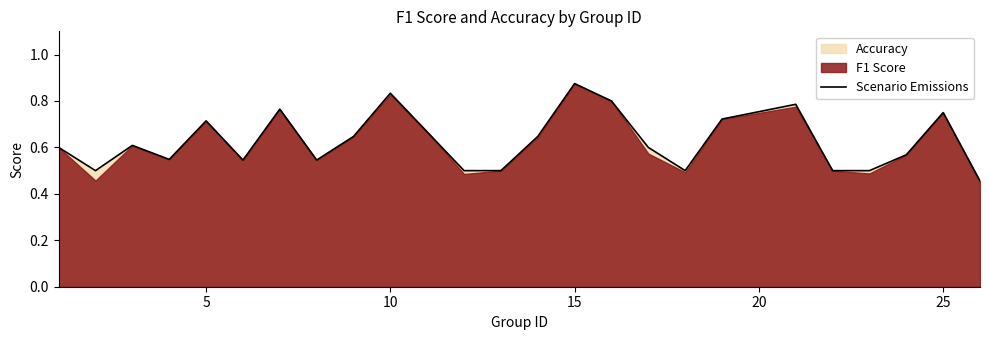

The Scenario Emissions series shows 1.1 at 5. True or false?

False